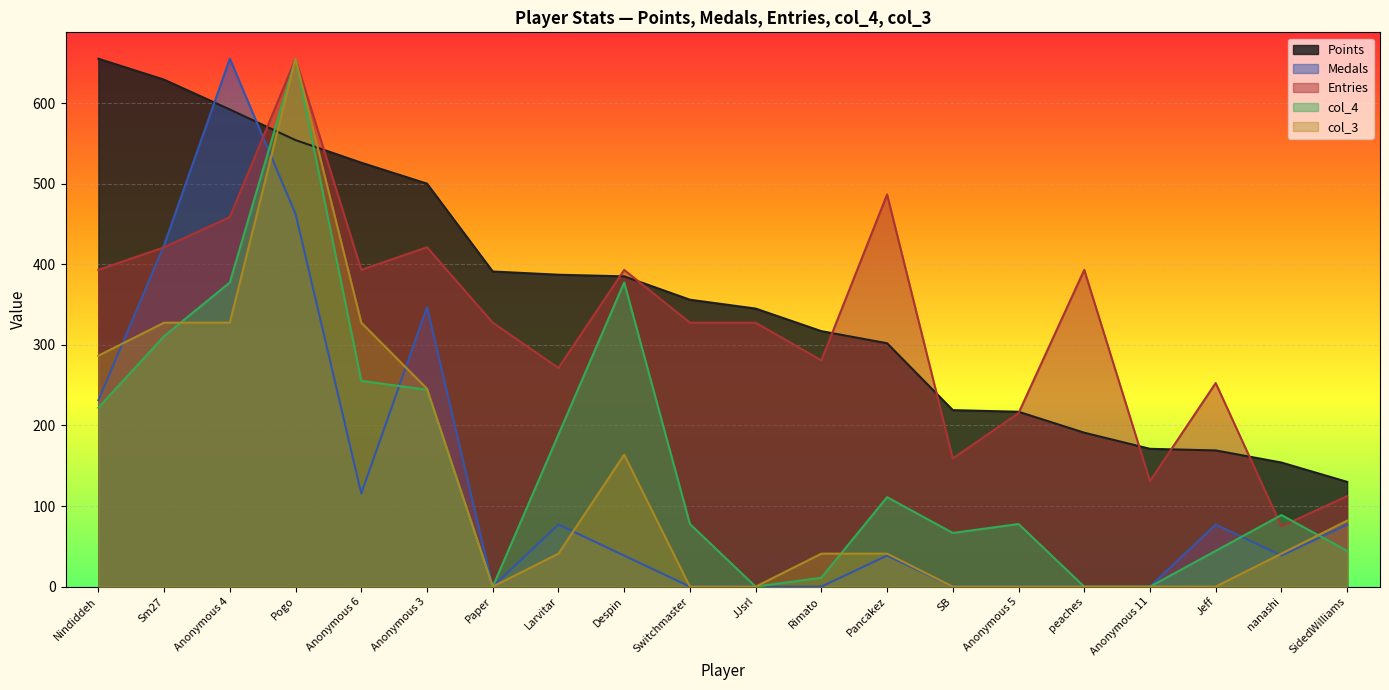

At how many categories does at least one series exceed 377?

11